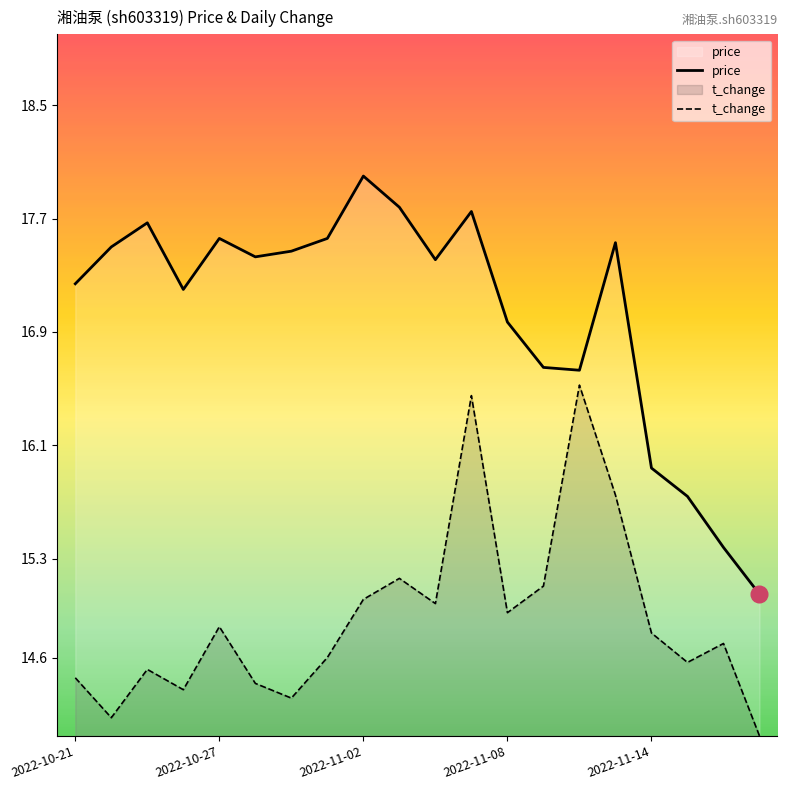

At which label is price closest to 16?

2022-11-14